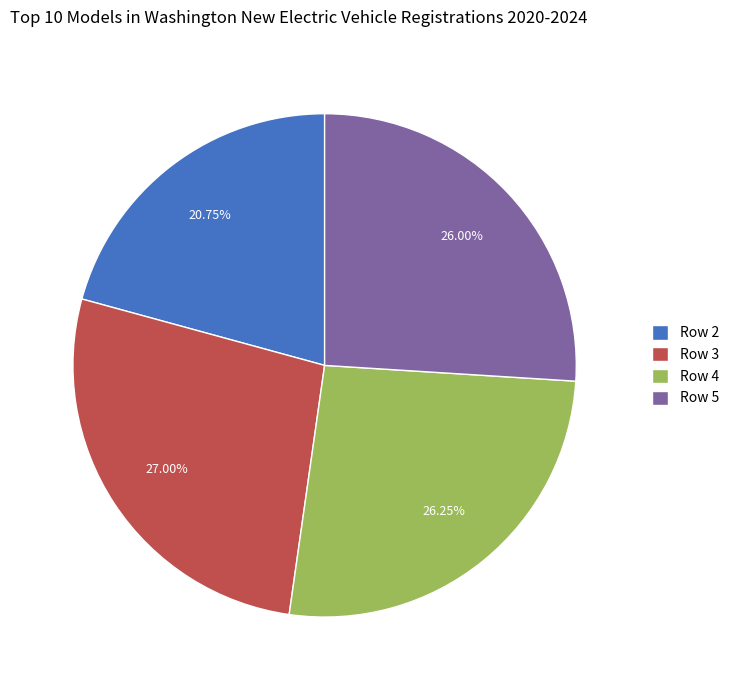

Combined, do Row 4 and Row 5 account for over 50%?

Yes